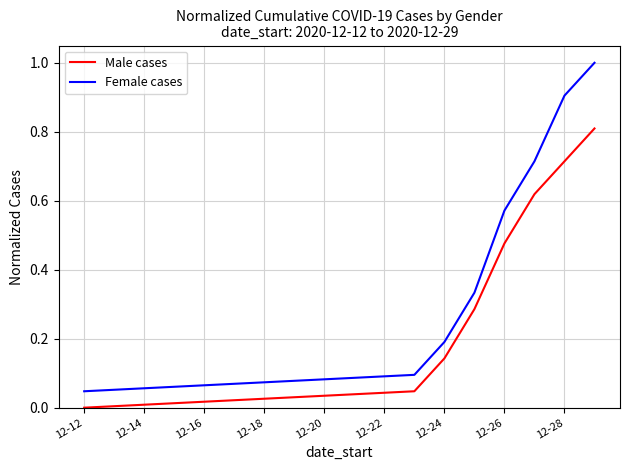

True or false: Male cases and Female cases cross at least once.

False